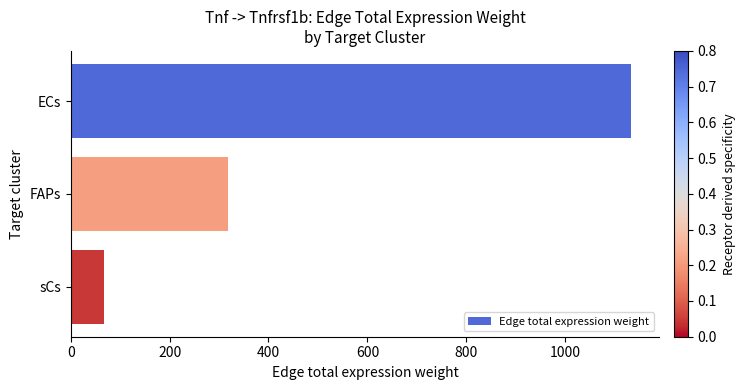

What is the maximum value shown in the chart?

1133.8